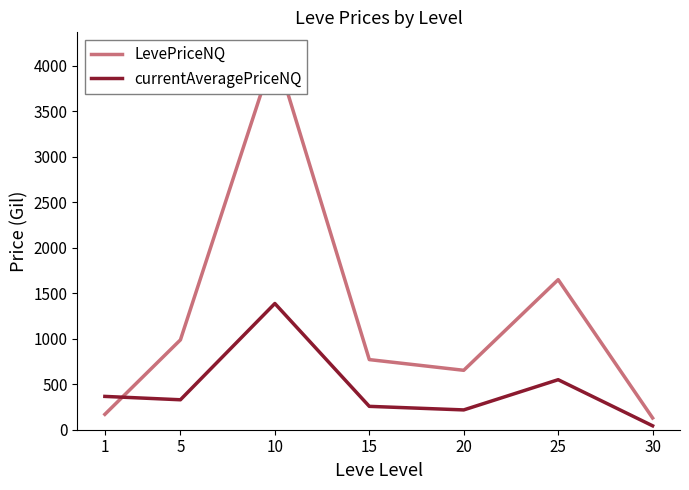

Between which two adjacent categories do LevePriceNQ and currentAveragePriceNQ first intersect?

1 and 5